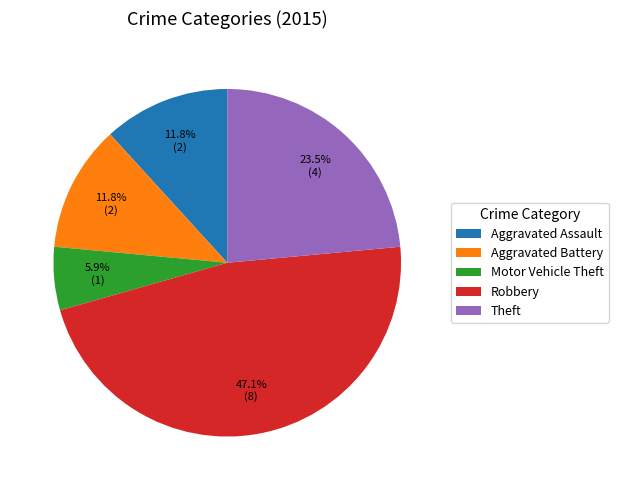

To the nearest percent, what percentage of the pie is Aggravated Assault?

12%